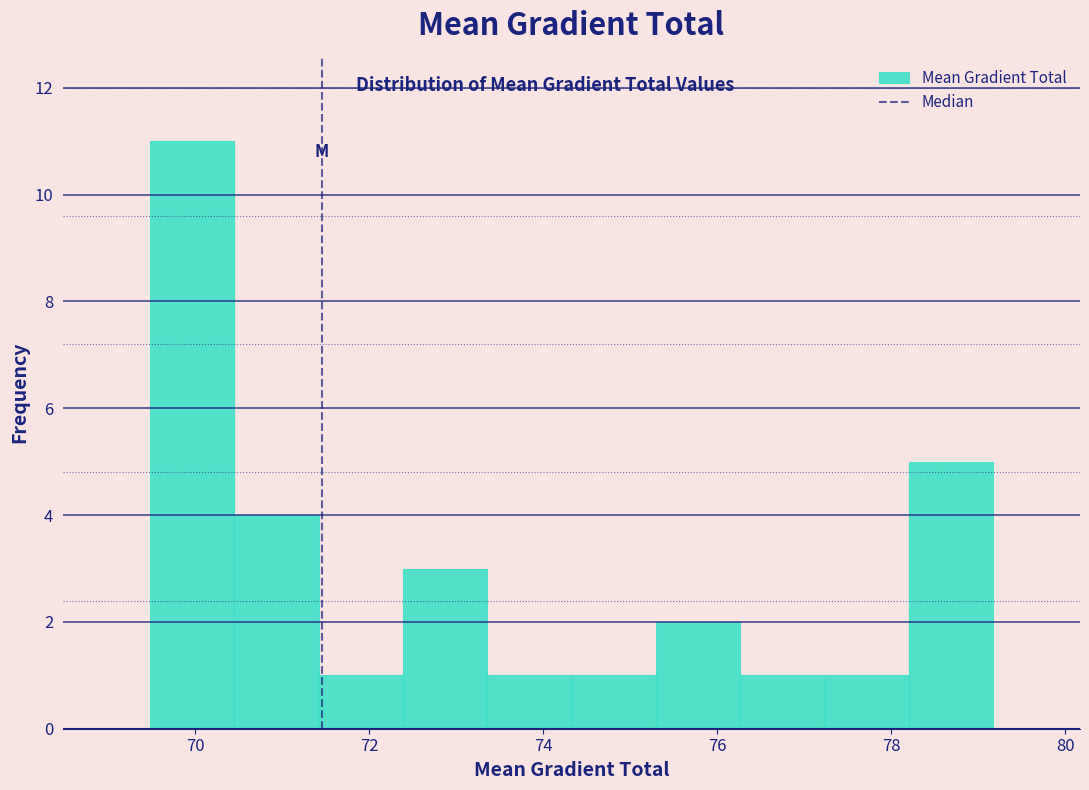

Over which range of the x-axis is the bar tallest?

69.4 to 70.4